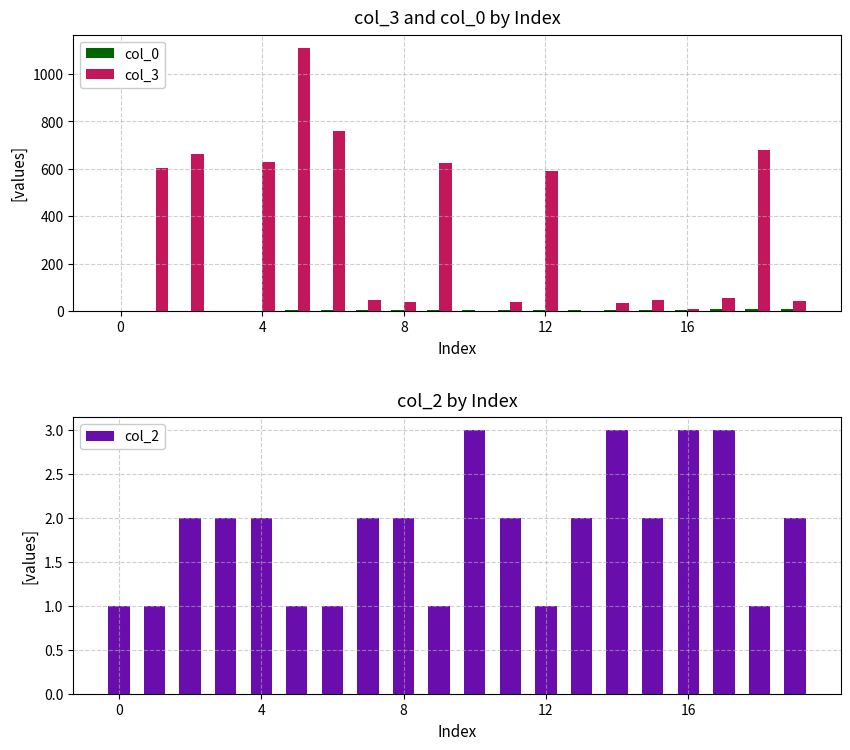

True or false: col_2 has a value of 1 at 4.

False